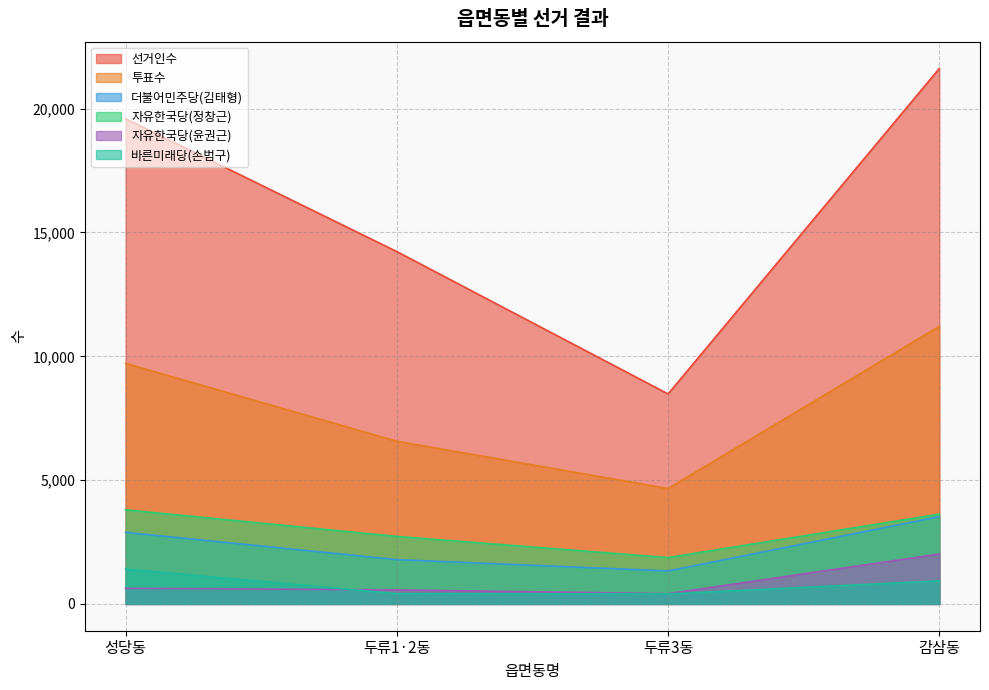

What are all the series names shown in the legend?

선거인수, 투표수, 더불어민주당(김태형), 자유한국당(정창근), 자유한국당(윤권근), 바른미래당(손범구)